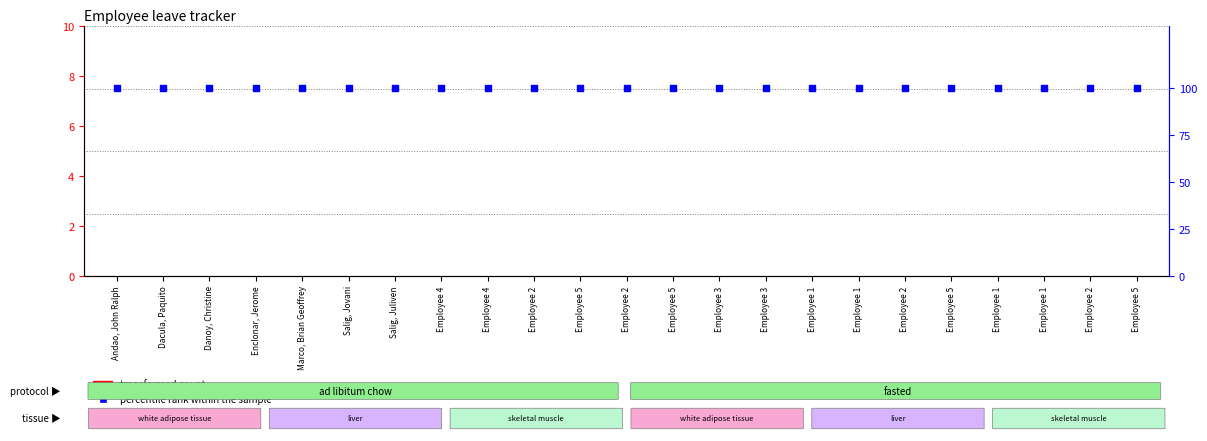

What are all the series names shown in the legend?

transformed count, percentile rank within the sample